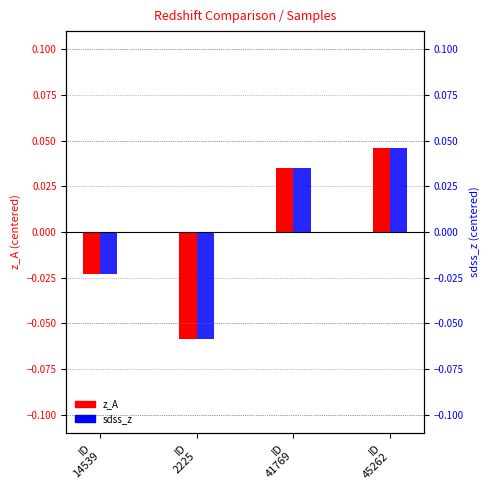

At which label does z_A first exceed 0?

ID
41769